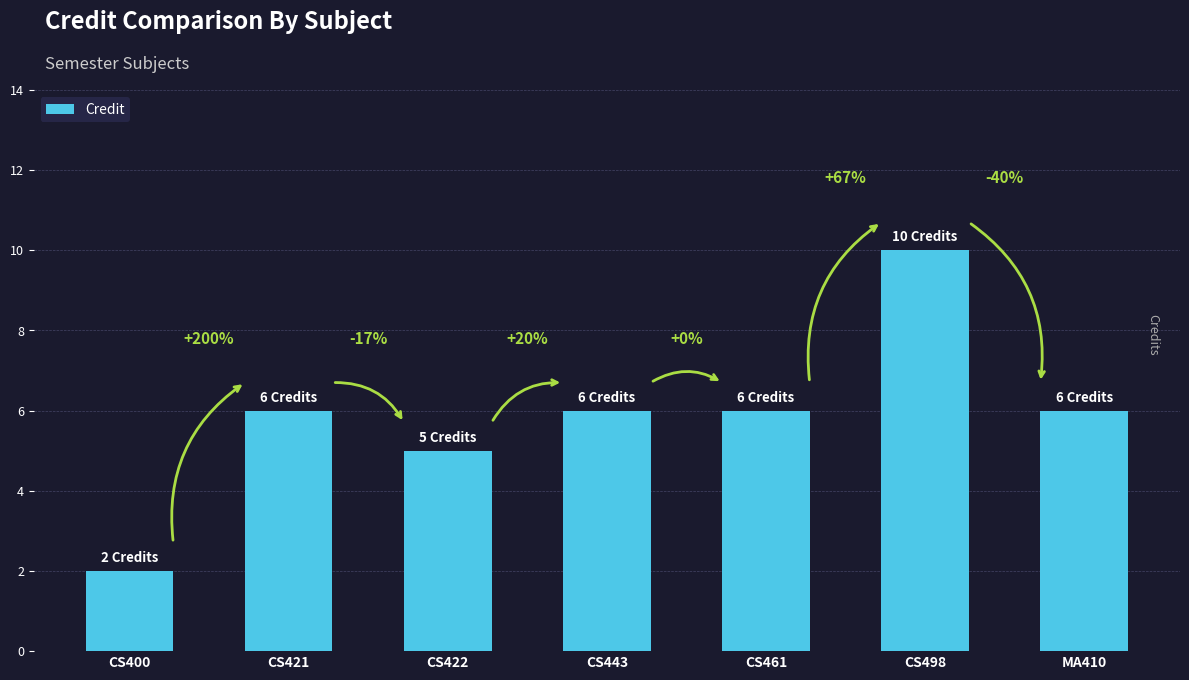

How many bars are there in total?

7